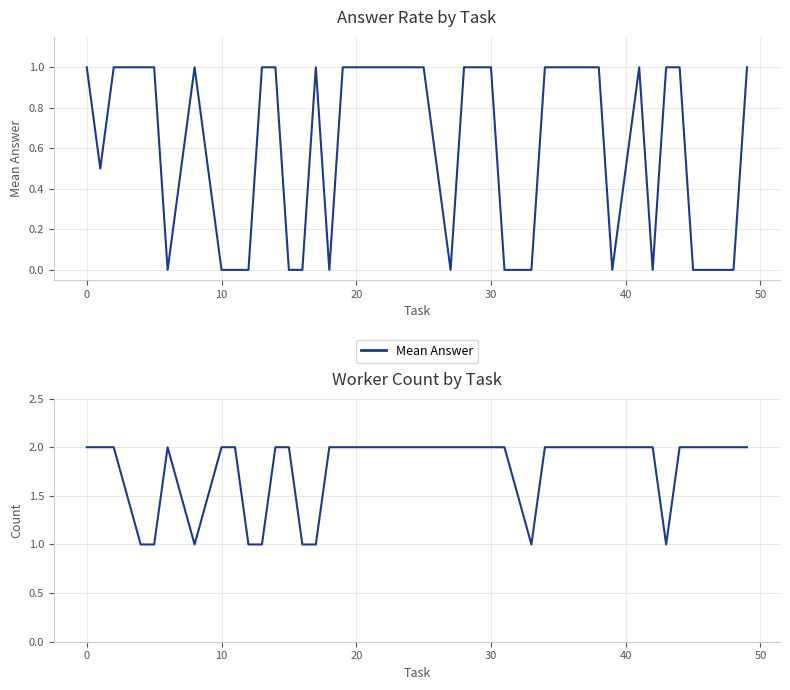

Is the value of Mean Answer at 27 greater than the value of Worker Count at 28?

No